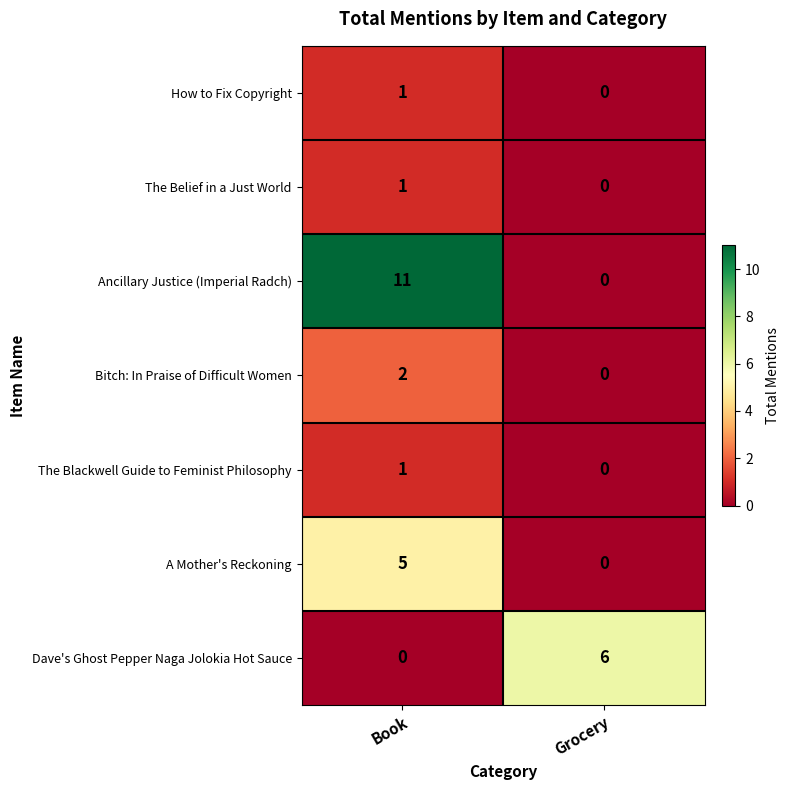

How many categories are shown in the chart?

2